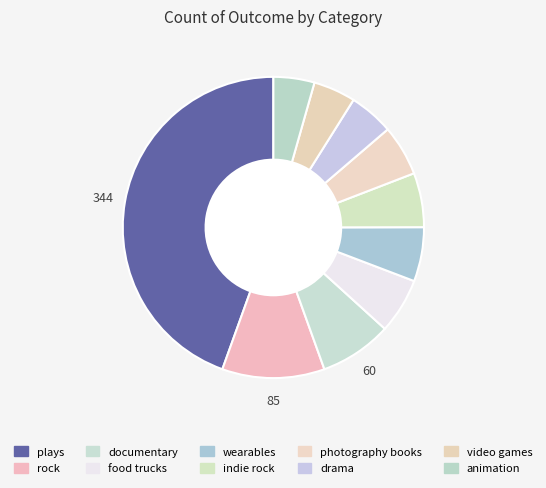

Count the number of slices in the pie.

10